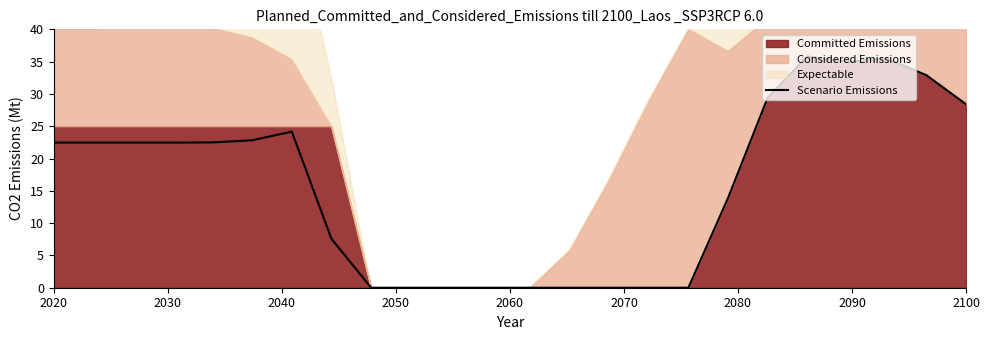

How many data points does each series have?

24